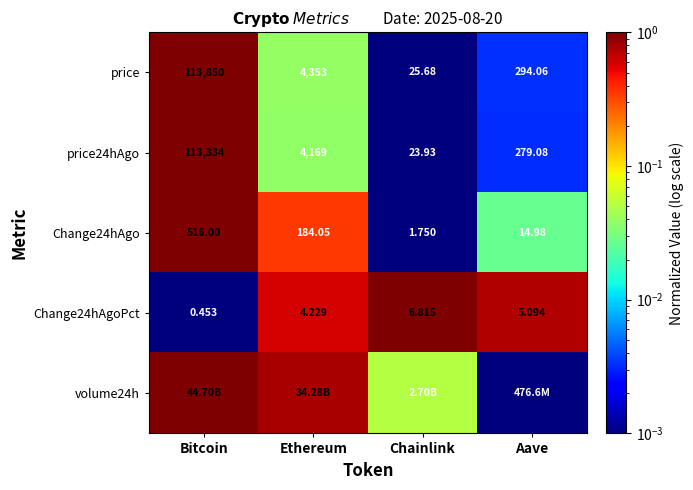

Rank the categories by Change24hAgoPct value from lowest to highest.

Bitcoin, Ethereum, Aave, Chainlink